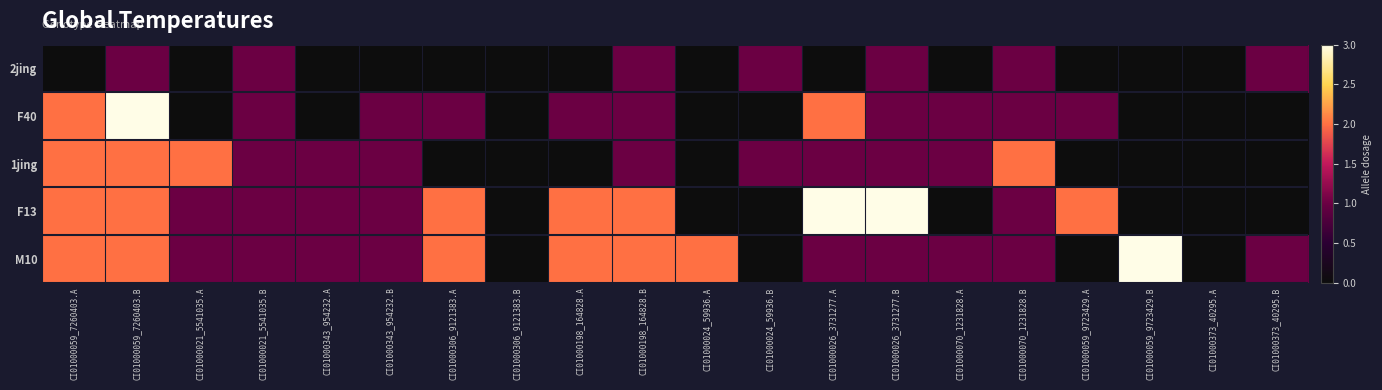

Which series has the largest range (max minus min)?

F40